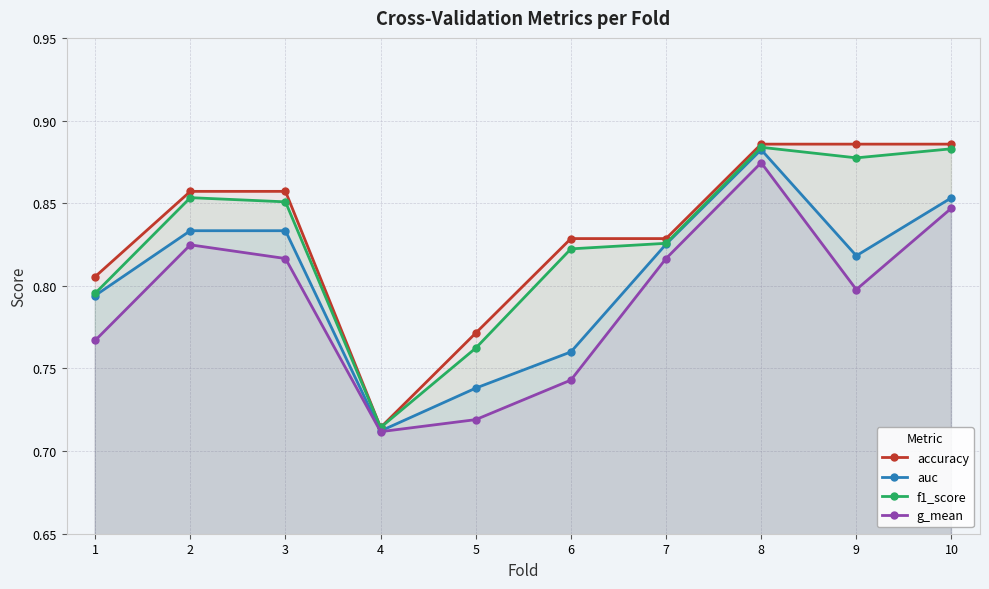

Which has a higher value, 6 or 5?

6